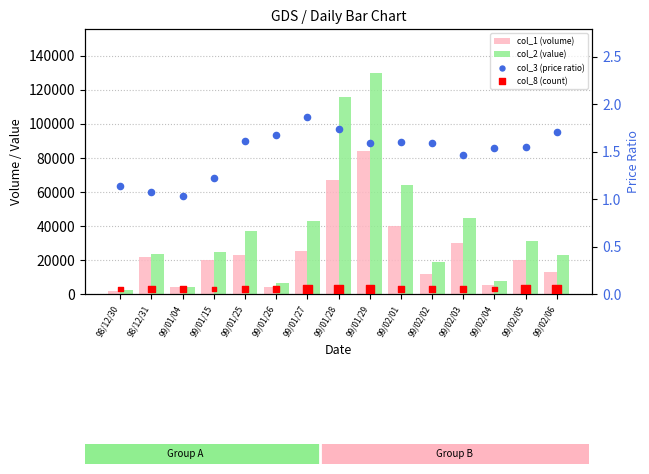

What are all the series names shown in the legend?

col_1 (volume), col_2 (value), col_3 (price ratio), col_8 (count)